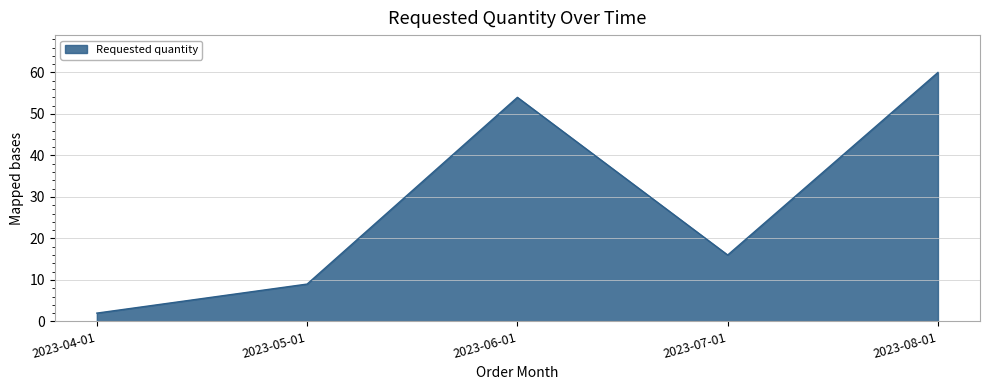

List the labels in order of value, largest first.

2023-08-01, 2023-06-01, 2023-07-01, 2023-05-01, 2023-04-01